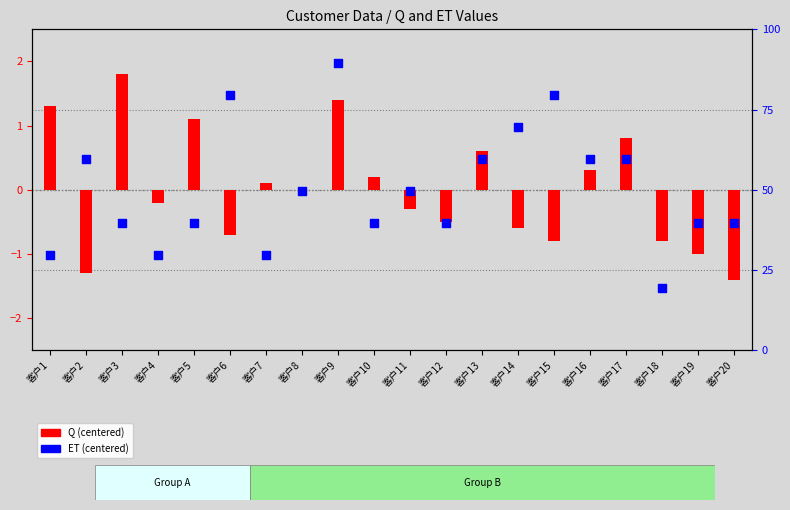

What are all the series names shown in the legend?

Q (centered), ET (centered)